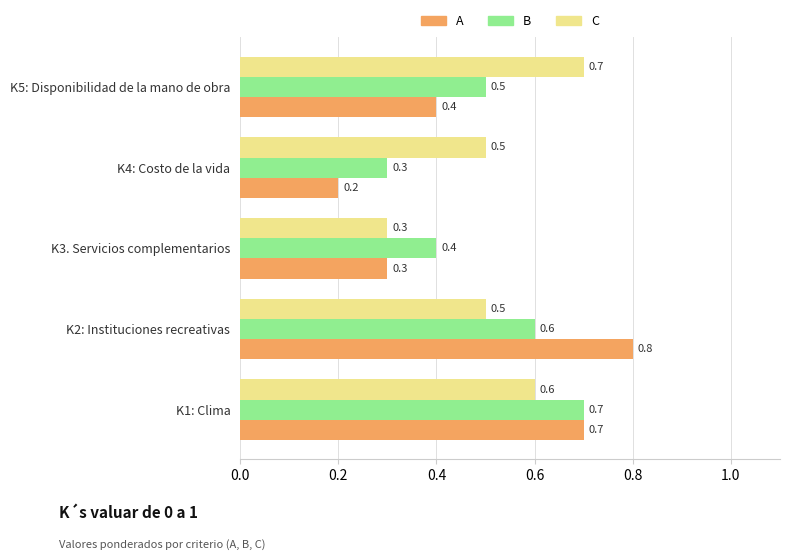

What is the maximum value shown in the chart?

0.8